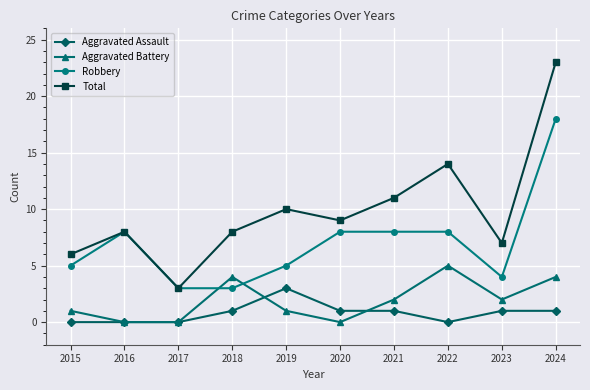

Between 2016 and 2022, which series saw the biggest shift?

Total